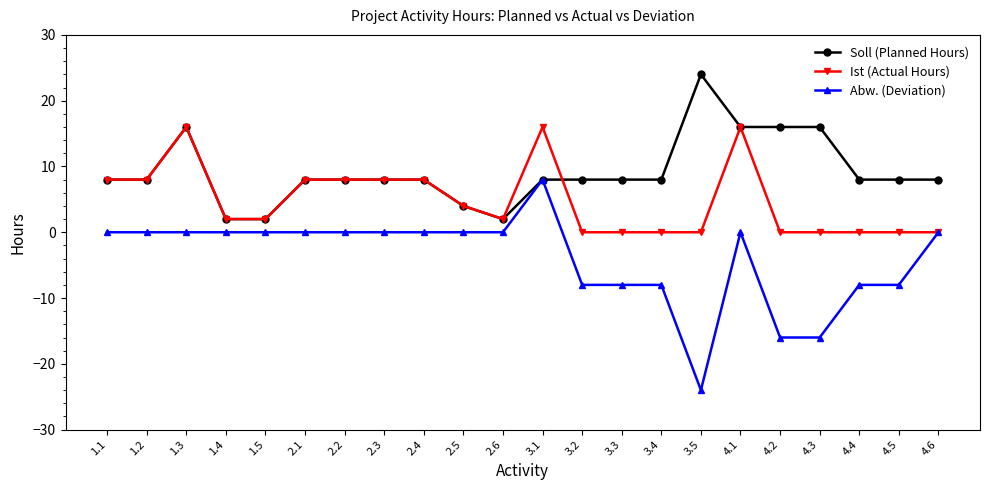

Rank the series by their maximum value, from highest to lowest.

Soll (Planned Hours), Ist (Actual Hours), Abw. (Deviation)